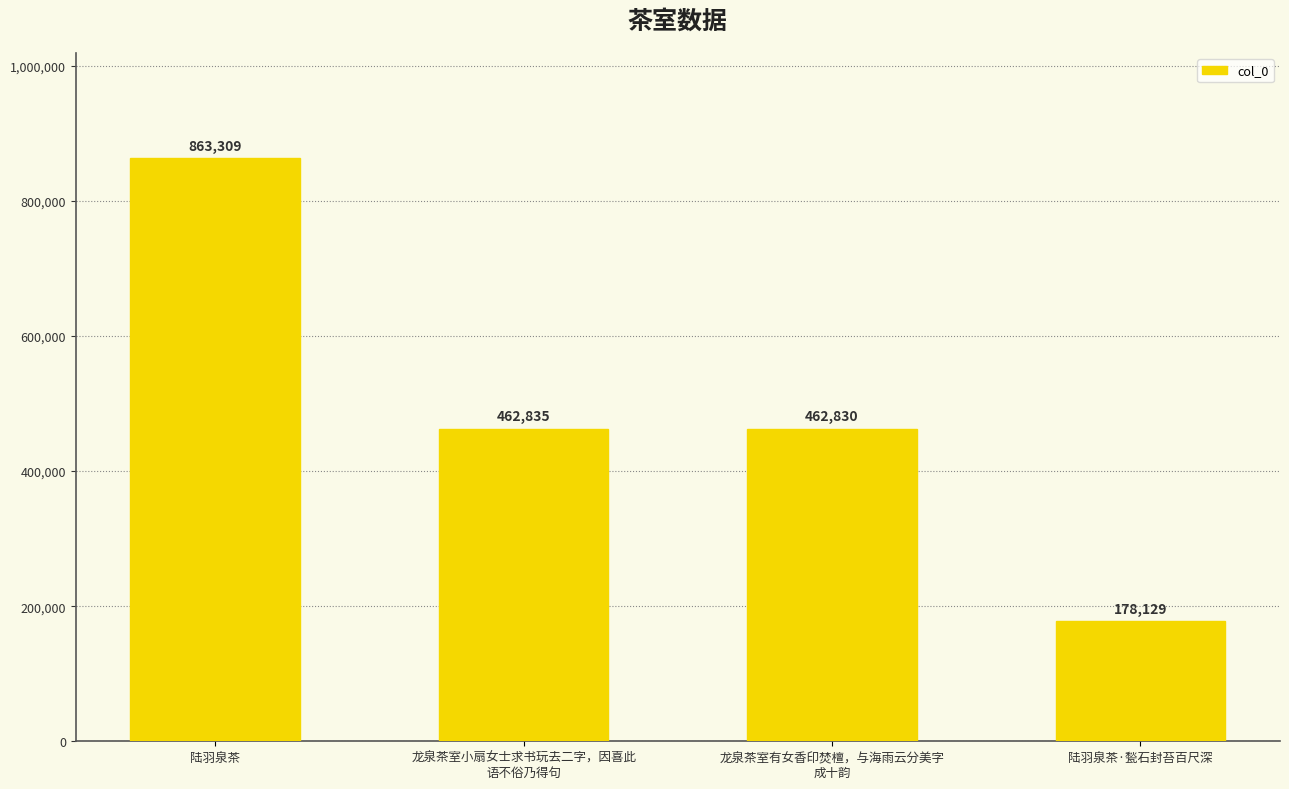

Reading left to right, list all the values displayed in this chart.

陆羽泉茶=863309	龙泉茶室小扇女士求书玩去二字，因喜此
语不俗乃得句=462835	龙泉茶室有女香印焚檀，与海雨云分美字
成十韵=462830	陆羽泉茶·甃石封苔百尺深=178129